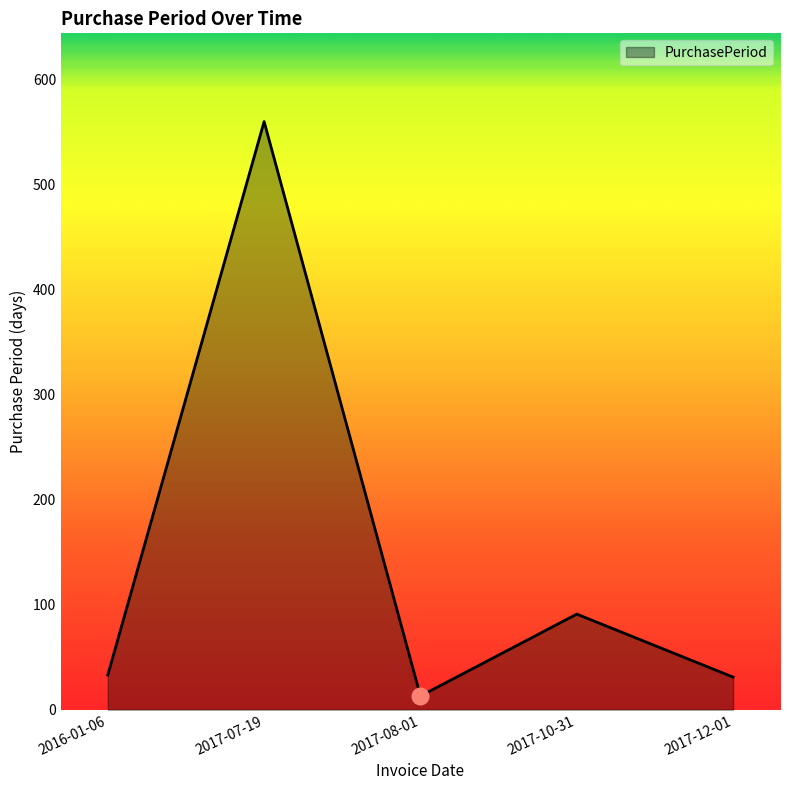

Which label corresponds to the largest value in the chart?

2017-07-19